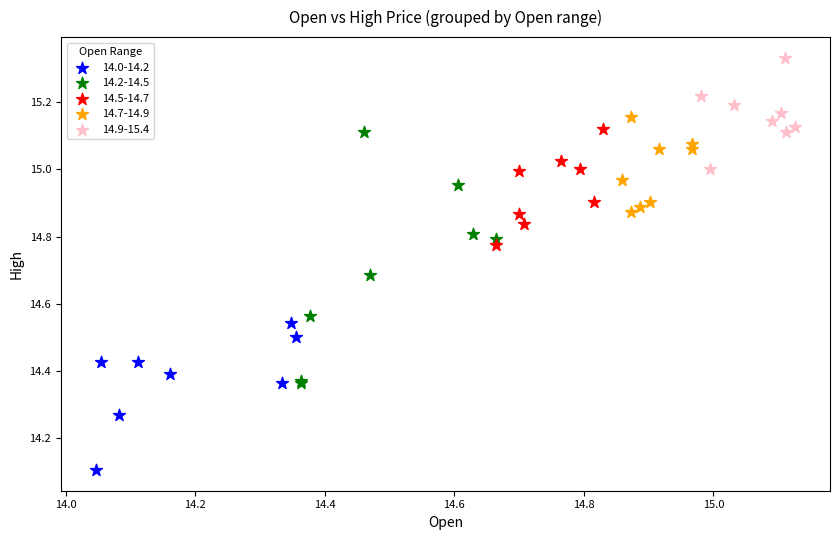

Which series contains the highest Y value?

14.9-15.4